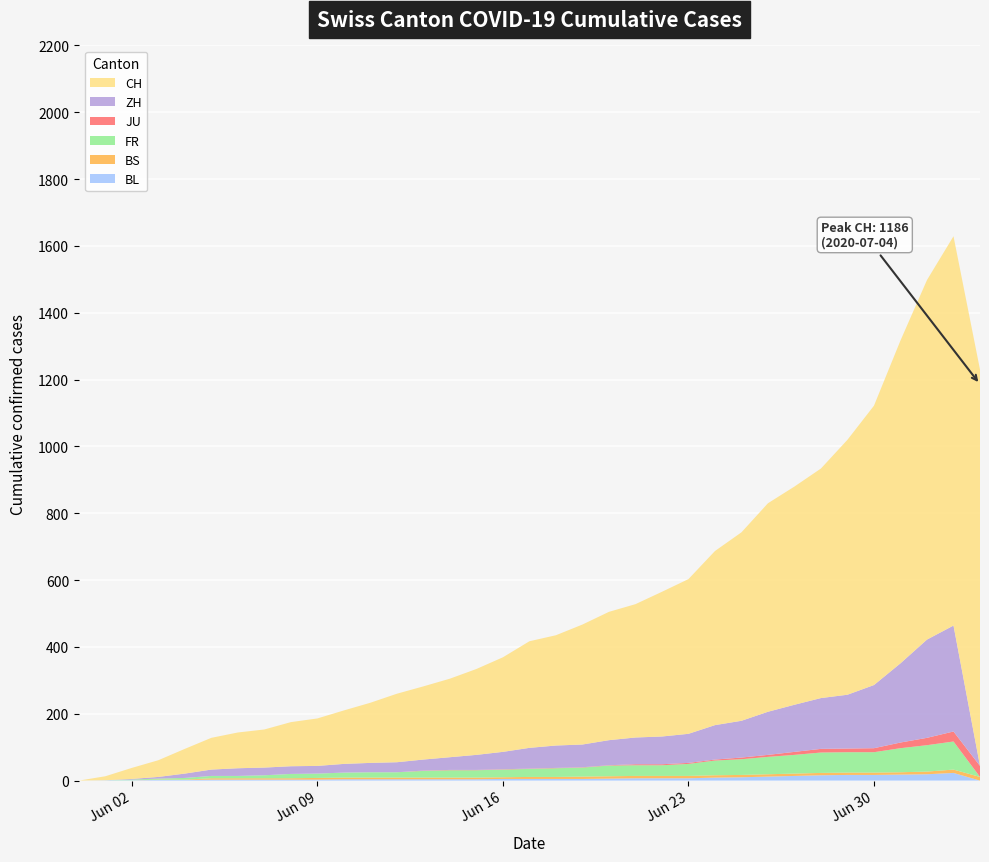

Reading right to left, list all the values displayed in this chart.

BL: 2020-07-04=0	2020-07-03=23	2020-07-02=19	2020-07-01=18	2020-06-30=17	2020-06-29=17	2020-06-28=16	2020-06-27=14	2020-06-26=12	2020-06-25=10	2020-06-24=9	2020-06-23=7	2020-06-22=7	2020-06-21=7	2020-06-20=6	2020-06-19=5	2020-06-18=5	2020-06-17=5	2020-06-16=5	2020-06-15=4	2020-06-14=4	2020-06-13=4	2020-06-12=4	2020-06-11=4	2020-06-10=4	2020-06-09=3	2020-06-08=3	2020-06-07=3	2020-06-06=3	2020-06-05=3	2020-06-04=2	2020-06-03=2	2020-06-02=1	2020-06-01=1	2020-05-31=0
BS: 2020-07-04=11	2020-07-03=10	2020-07-02=8	2020-07-01=7	2020-06-30=7	2020-06-29=7	2020-06-28=7	2020-06-27=7	2020-06-26=7	2020-06-25=7	2020-06-24=7	2020-06-23=7	2020-06-22=7	2020-06-21=7	2020-06-20=7	2020-06-19=7	2020-06-18=6	2020-06-17=6	2020-06-16=5	2020-06-15=5	2020-06-14=5	2020-06-13=5	2020-06-12=5	2020-06-11=5	2020-06-10=5	2020-06-09=5	2020-06-08=4	2020-06-07=4	2020-06-06=4	2020-06-05=4	2020-06-04=1	2020-06-03=1	2020-06-02=0	2020-06-01=0	2020-05-31=0
FR: 2020-07-04=0	2020-07-03=84	2020-07-02=79	2020-07-01=72	2020-06-30=61	2020-06-29=61	2020-06-28=61	2020-06-27=56	2020-06-26=52	2020-06-25=47	2020-06-24=44	2020-06-23=36	2020-06-22=32	2020-06-21=32	2020-06-20=32	2020-06-19=27	2020-06-18=26	2020-06-17=24	2020-06-16=23	2020-06-15=22	2020-06-14=22	2020-06-13=20	2020-06-12=16	2020-06-11=16	2020-06-10=15	2020-06-09=13	2020-06-08=13	2020-06-07=9	2020-06-06=7	2020-06-05=7	2020-06-04=5	2020-06-03=3	2020-06-02=2	2020-06-01=0	2020-05-31=0
JU: 2020-07-04=33	2020-07-03=30	2020-07-02=22	2020-07-01=17	2020-06-30=12	2020-06-29=11	2020-06-28=11	2020-06-27=9	2020-06-26=6	2020-06-25=5	2020-06-24=3	2020-06-23=3	2020-06-22=3	2020-06-21=3	2020-06-20=1	2020-06-19=1	2020-06-18=1	2020-06-17=1	2020-06-16=1	2020-06-15=1	2020-06-14=1	2020-06-13=1	2020-06-12=0	2020-06-11=0	2020-06-10=0	2020-06-09=0	2020-06-08=0	2020-06-07=0	2020-06-06=0	2020-06-05=0	2020-06-04=0	2020-06-03=0	2020-06-02=0	2020-06-01=0	2020-05-31=0
ZH: 2020-07-04=0	2020-07-03=317	2020-07-02=294	2020-07-01=237	2020-06-30=189	2020-06-29=161	2020-06-28=152	2020-06-27=141	2020-06-26=129	2020-06-25=110	2020-06-24=103	2020-06-23=87	2020-06-22=83	2020-06-21=80	2020-06-20=75	2020-06-19=68	2020-06-18=67	2020-06-17=62	2020-06-16=52	2020-06-15=45	2020-06-14=38	2020-06-13=33	2020-06-12=30	2020-06-11=28	2020-06-10=26	2020-06-09=23	2020-06-08=23	2020-06-07=23	2020-06-06=23	2020-06-05=19	2020-06-04=13	2020-06-03=5	2020-06-02=2	2020-06-01=0	2020-05-31=0
CH: 2020-07-04=1186	2020-07-03=1165	2020-07-02=1076	2020-07-01=966	2020-06-30=836	2020-06-29=763	2020-06-28=687	2020-06-27=653	2020-06-26=624	2020-06-25=564	2020-06-24=521	2020-06-23=463	2020-06-22=433	2020-06-21=399	2020-06-20=384	2020-06-19=359	2020-06-18=330	2020-06-17=319	2020-06-16=283	2020-06-15=257	2020-06-14=235	2020-06-13=219	2020-06-12=205	2020-06-11=180	2020-06-10=160	2020-06-09=142	2020-06-08=132	2020-06-07=114	2020-06-06=107	2020-06-05=95	2020-06-04=74	2020-06-03=50	2020-06-02=33	2020-06-01=12	2020-05-31=0